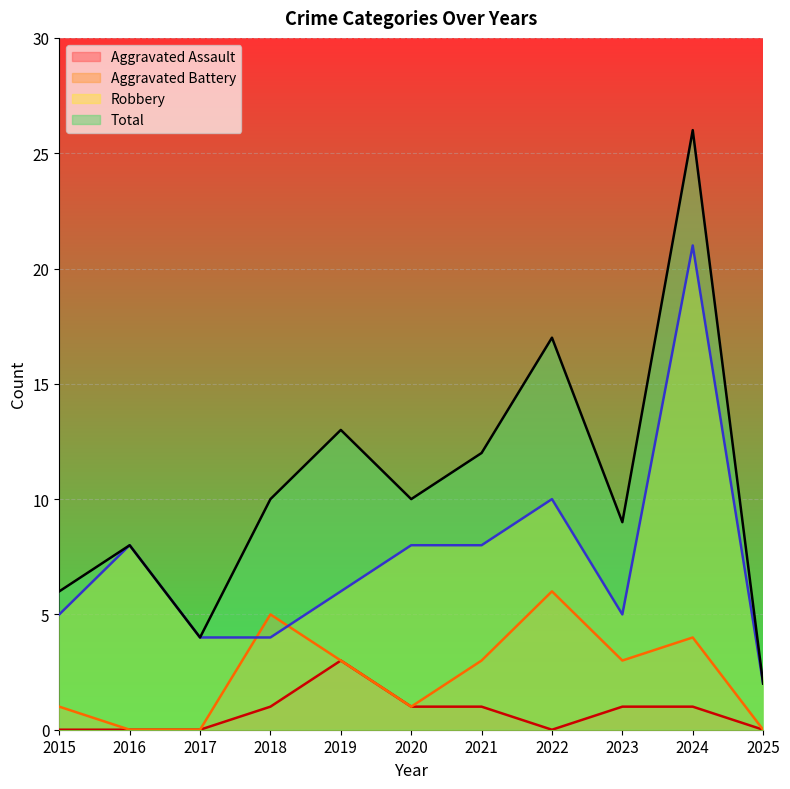

What is the value of the Aggravated Battery point at the 8th from the left?

6